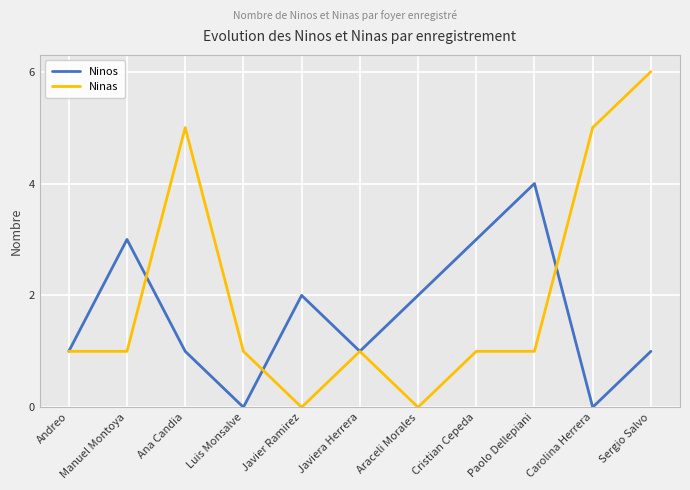

What position from the left is Luis Monsalve?

4